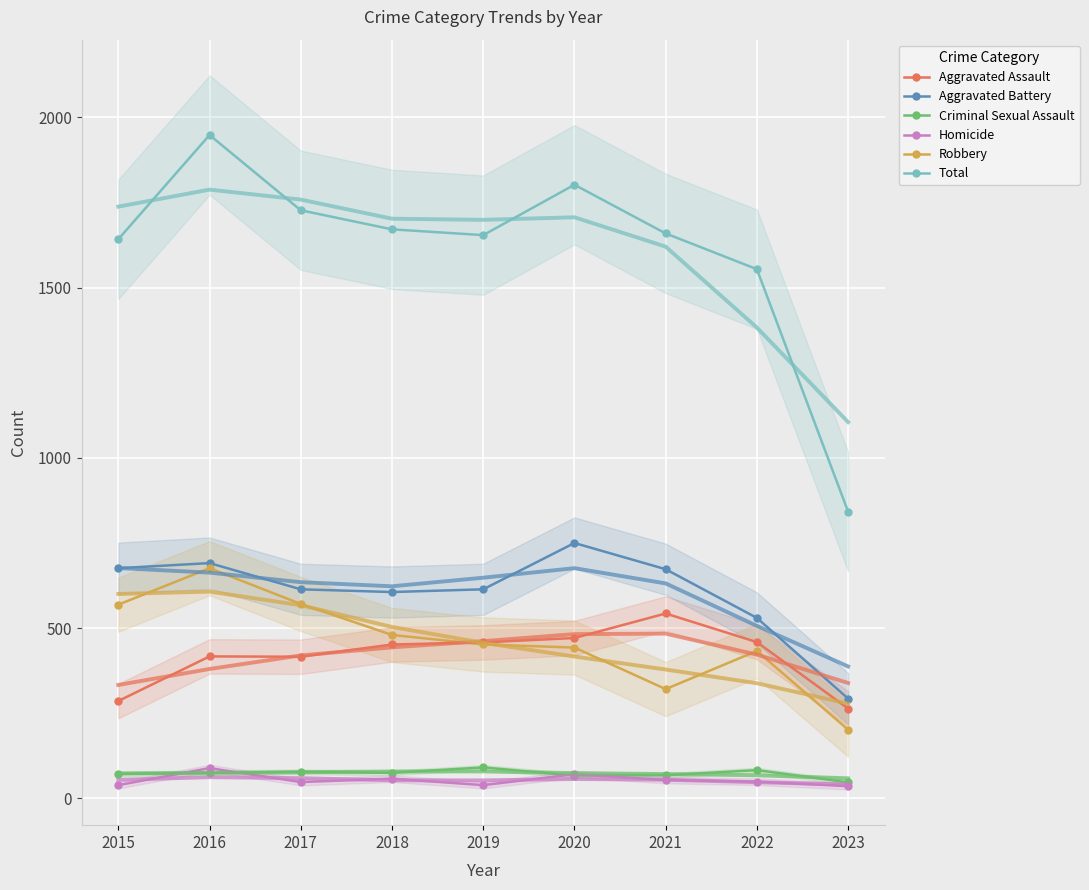

How many data points in Total are above 1659?

4